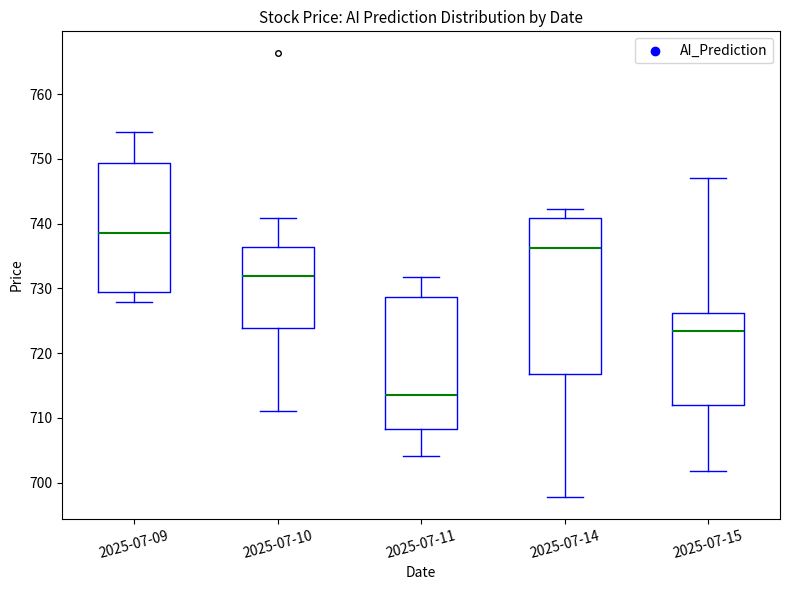

Which box has the highest median line?

2025-07-09